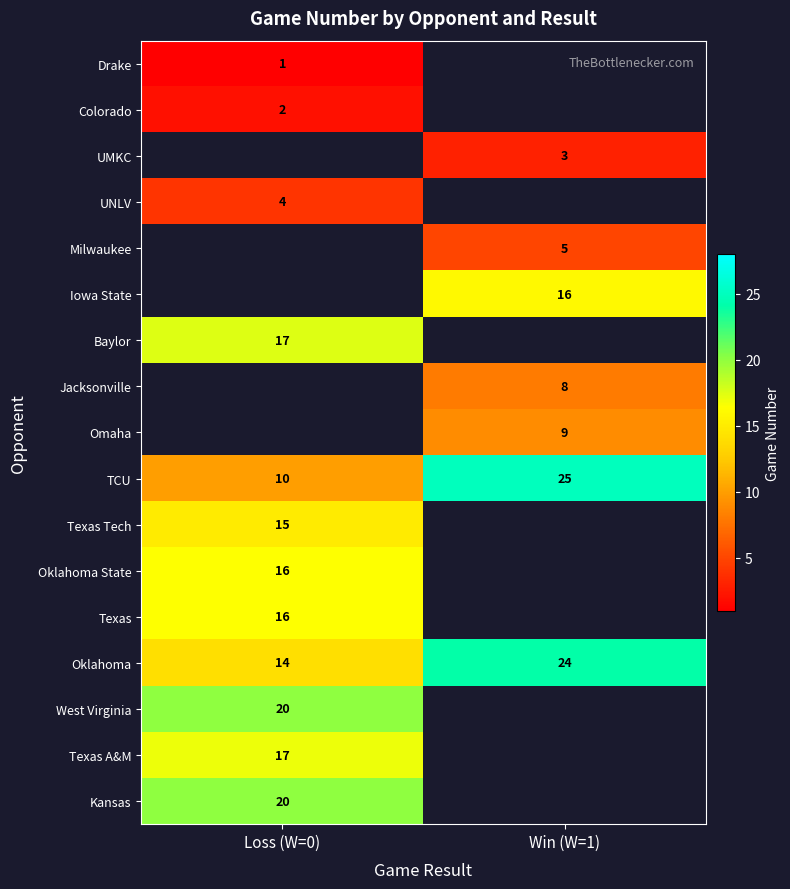

Is it true that West Virginia equals 20 at Loss (W=0)?

True